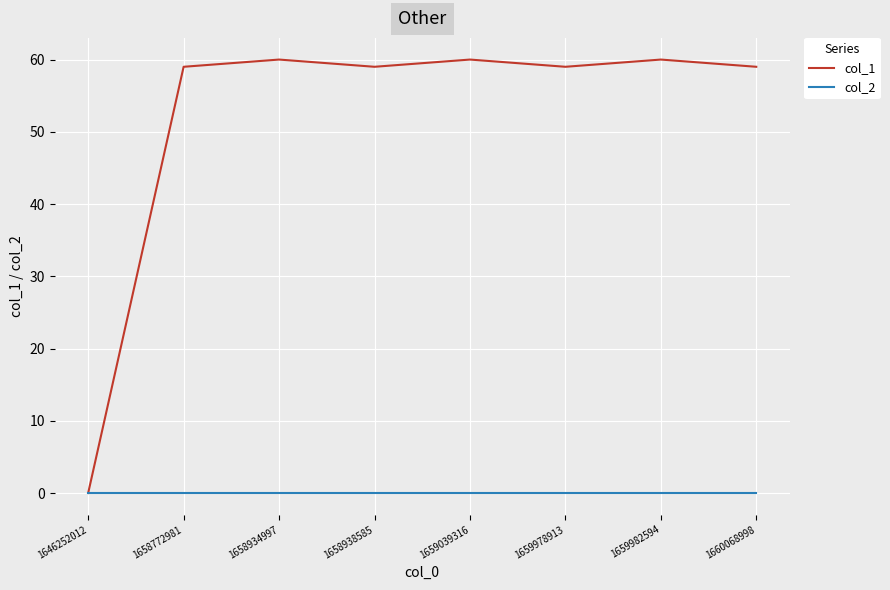

Which category has the lowest value in the col_1 series?

1646252012